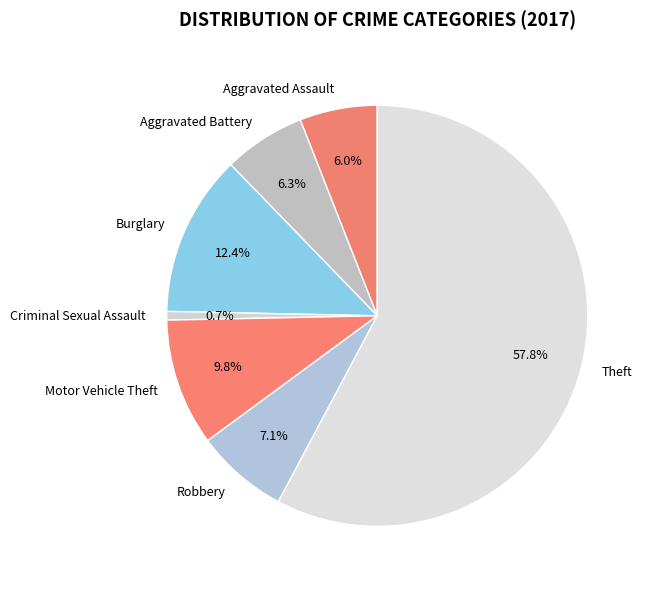

Approximately how many times larger is the value at Theft compared to Criminal Sexual Assault?

87.2